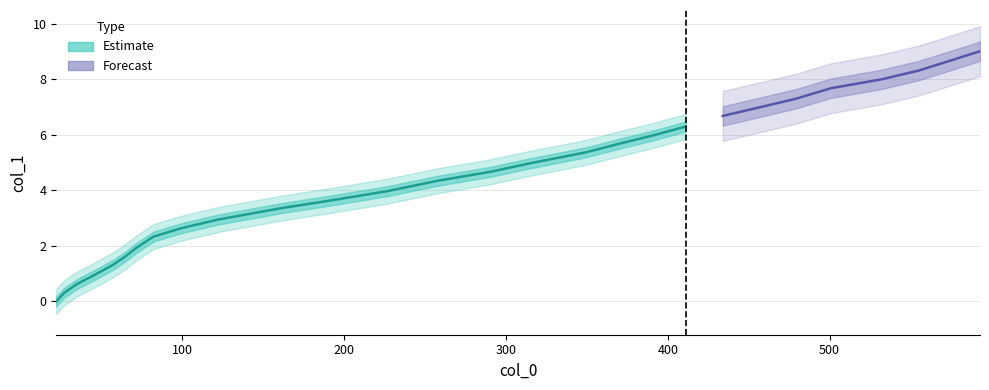

The value at 22 is -4.0. True or false?

False